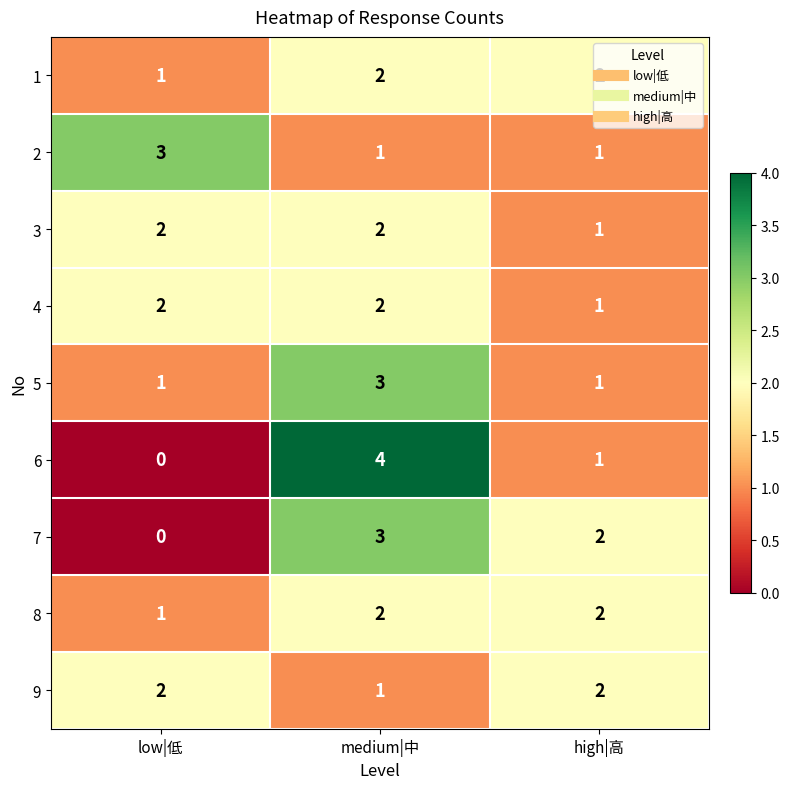

What is the total value across all series at medium|中?

20